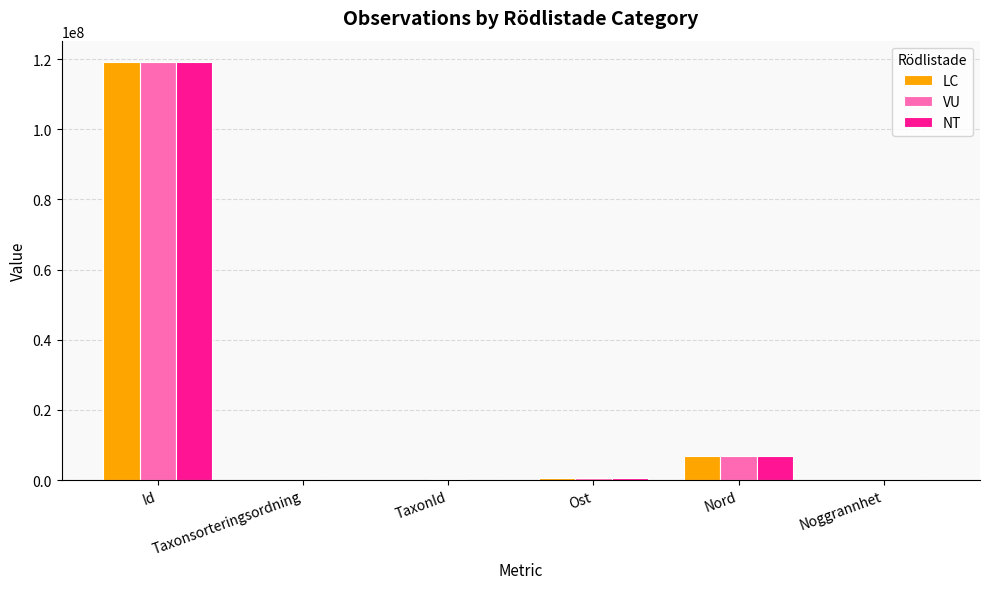

What is the maximum value shown in the chart?

119298193